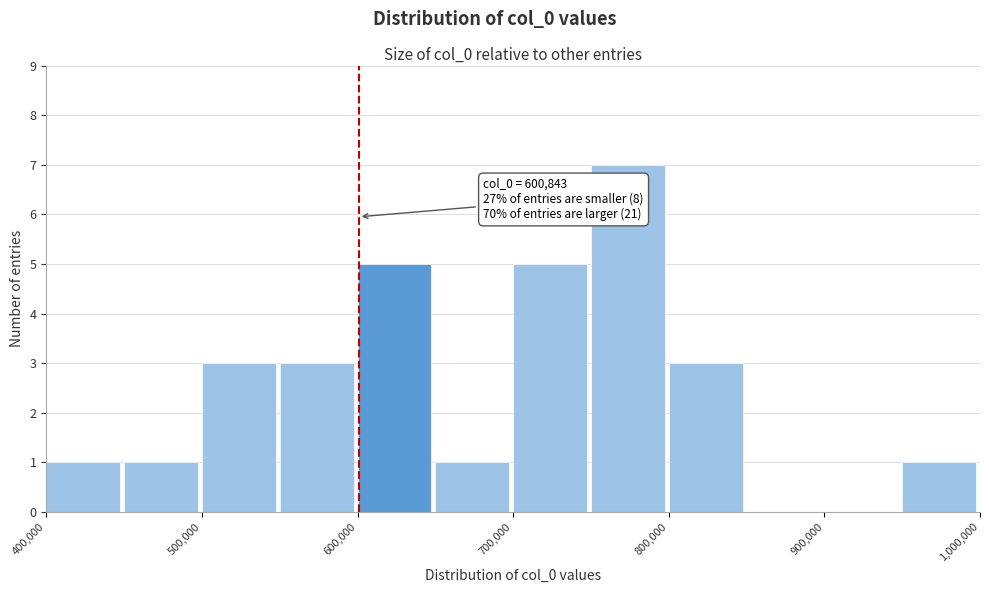

Which range on the x-axis has the tallest bar?

750000 to 800000